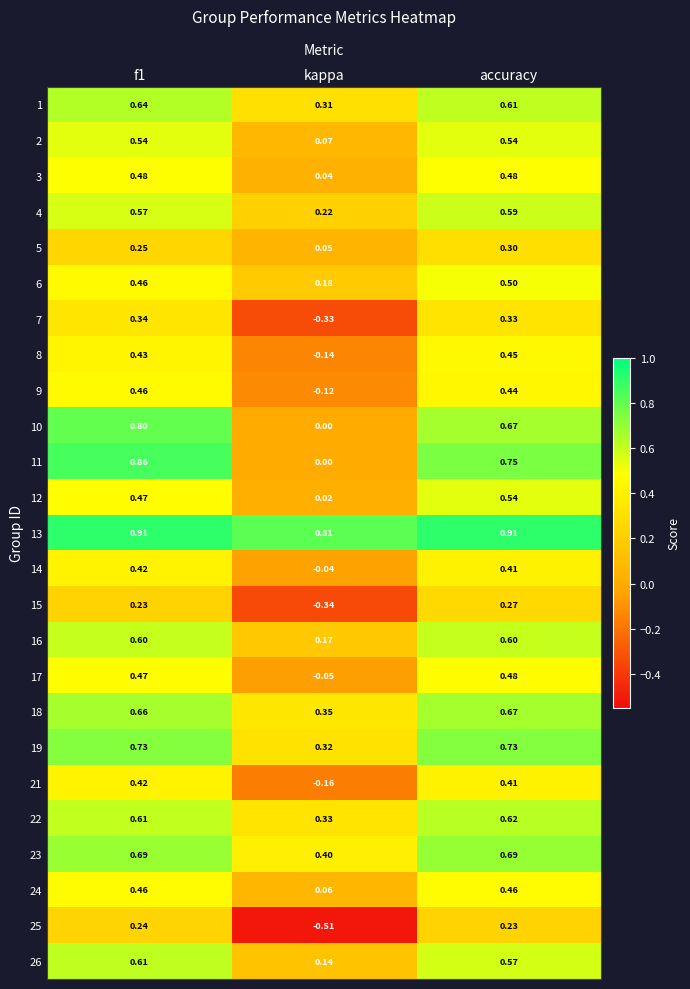

Where is 24 nearest to the value 0?

kappa